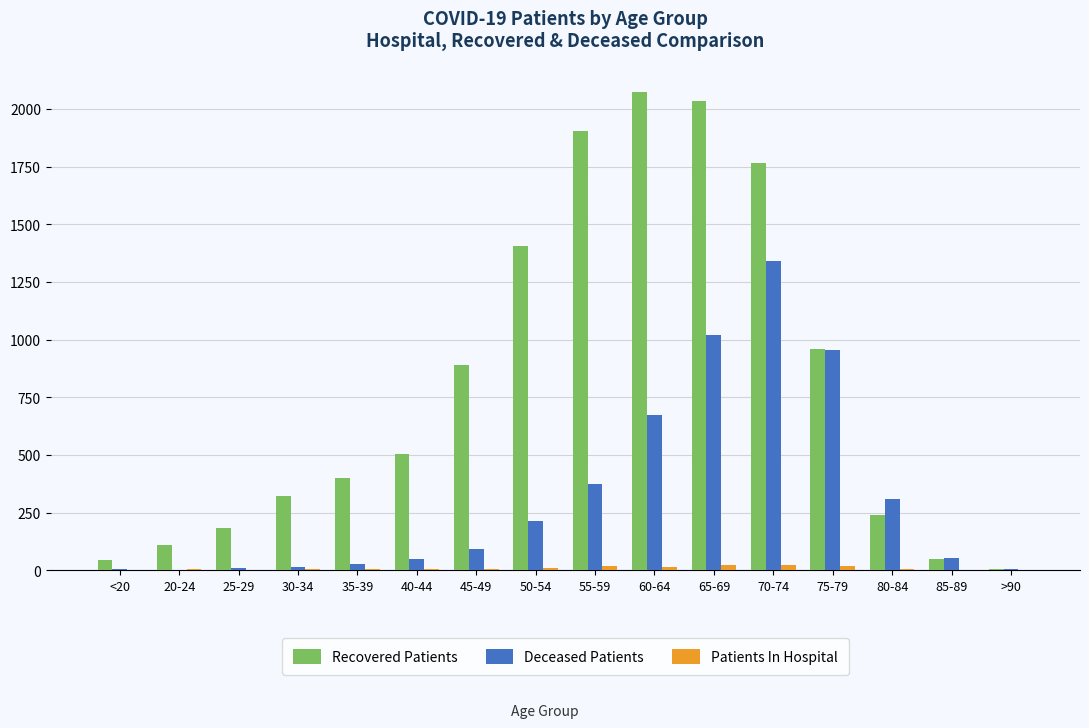

The value of Recovered Patients at 50-54 is 2314. True or false?

False